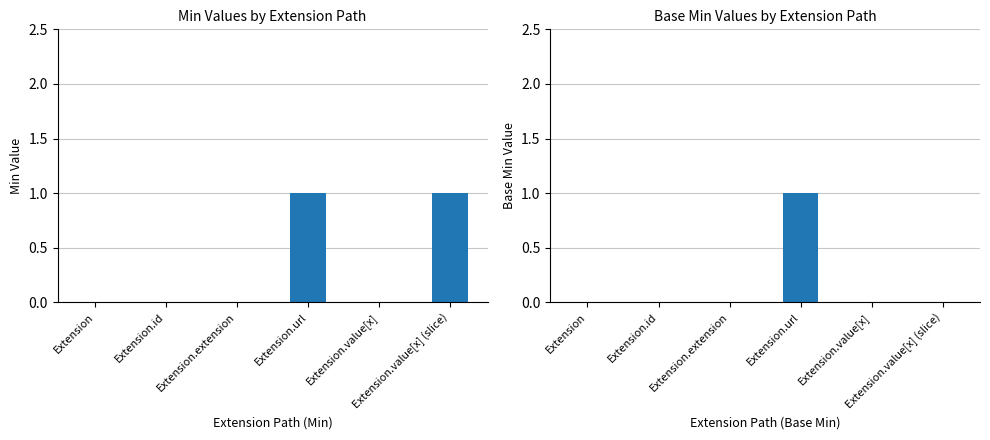

What is the sum of the Min values at Extension.value[x] and Extension.value[x] (slice)?

1